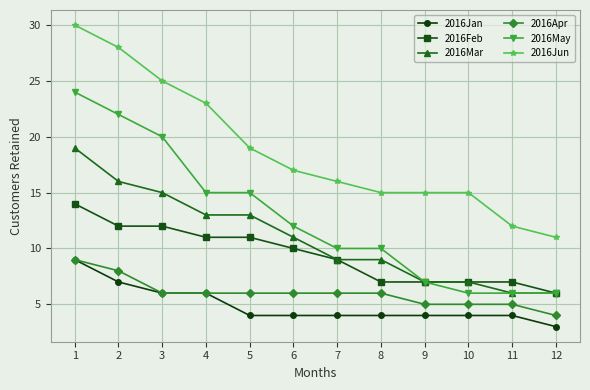

How many 2016Feb values are between 7 and 12?

10